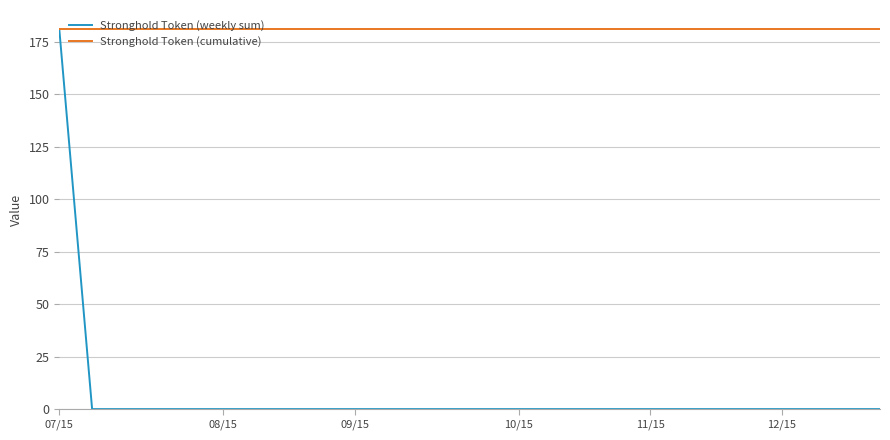

Rank the series by their average value, from highest to lowest.

Stronghold Token (cumulative), Stronghold Token (weekly sum)